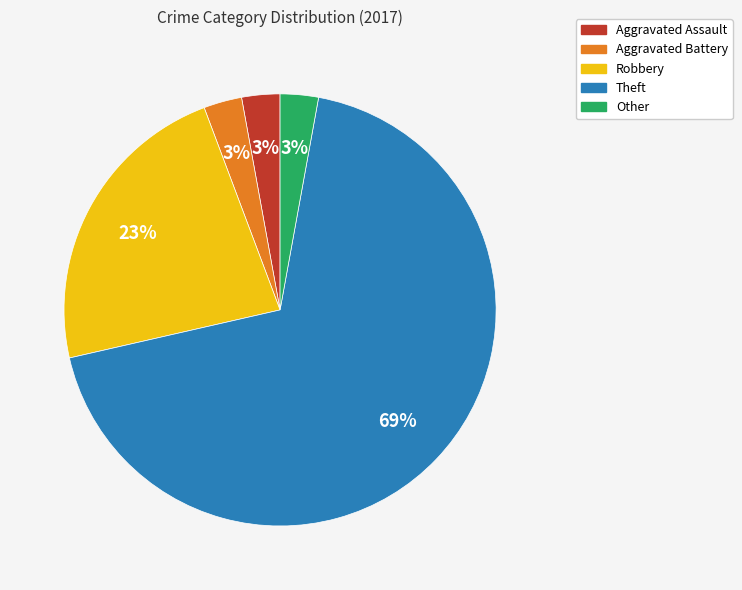

To the nearest percent, what portion does Other represent?

3%